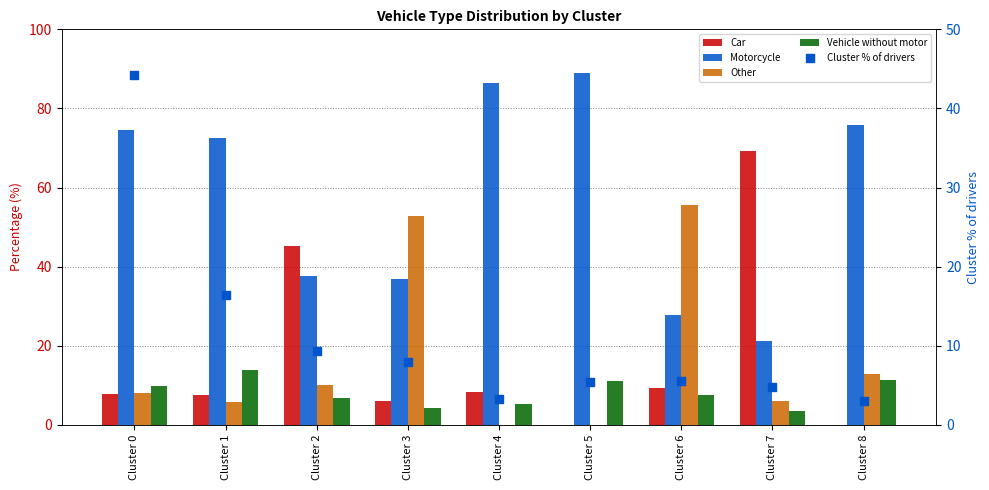

Is the value of Vehicle without motor at Cluster 4 greater than the value of Cluster % of drivers at Cluster 6?

No